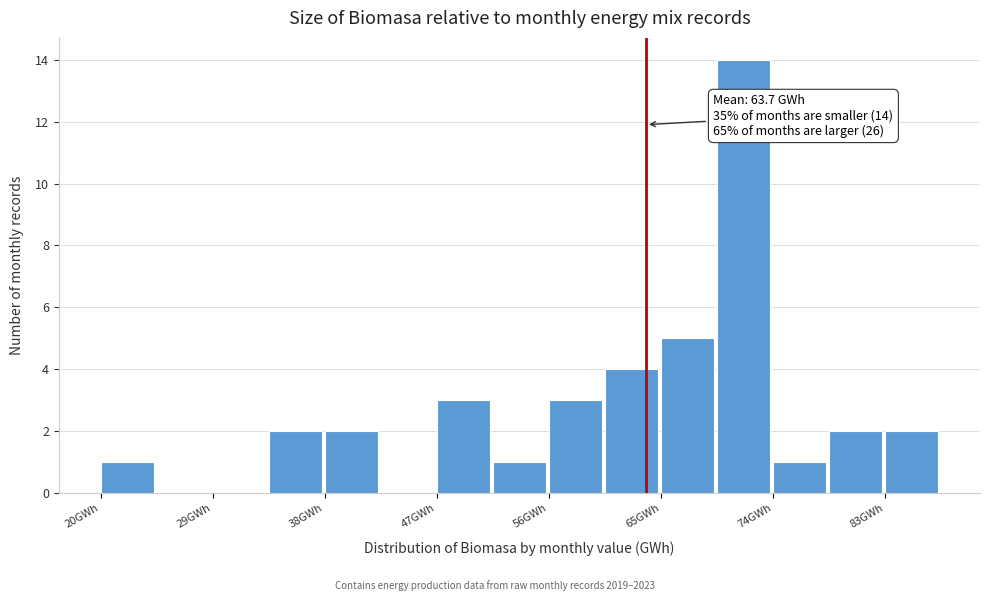

Which range on the x-axis has the tallest bar?

69 to 74